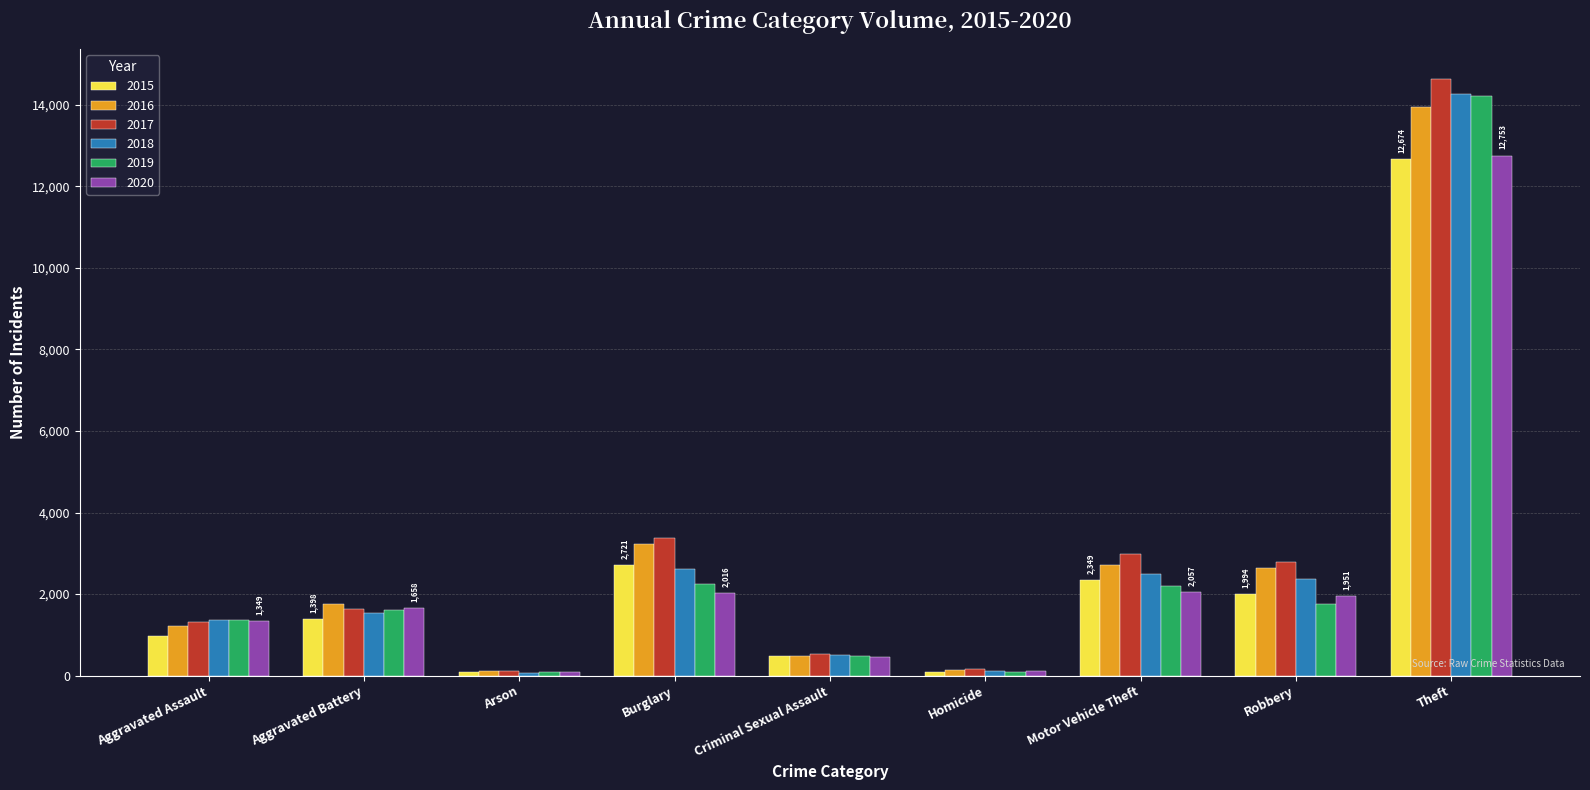

At Motor Vehicle Theft, list the series in order from largest to smallest.

2017, 2016, 2018, 2015, 2019, 2020